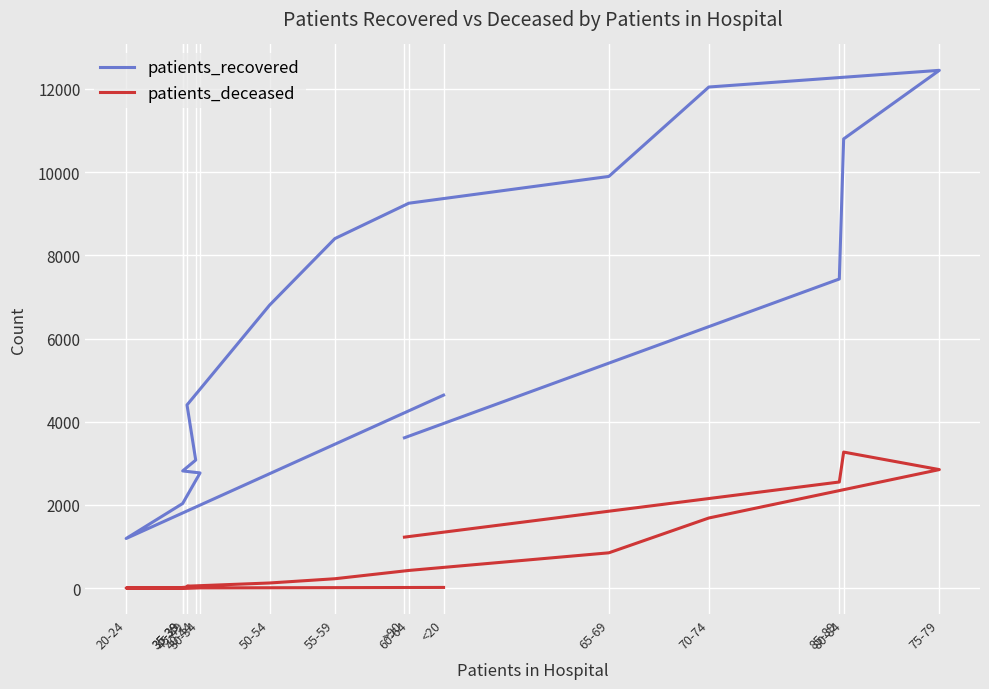

True or false: patients_deceased and patients_recovered intersect in this chart.

False